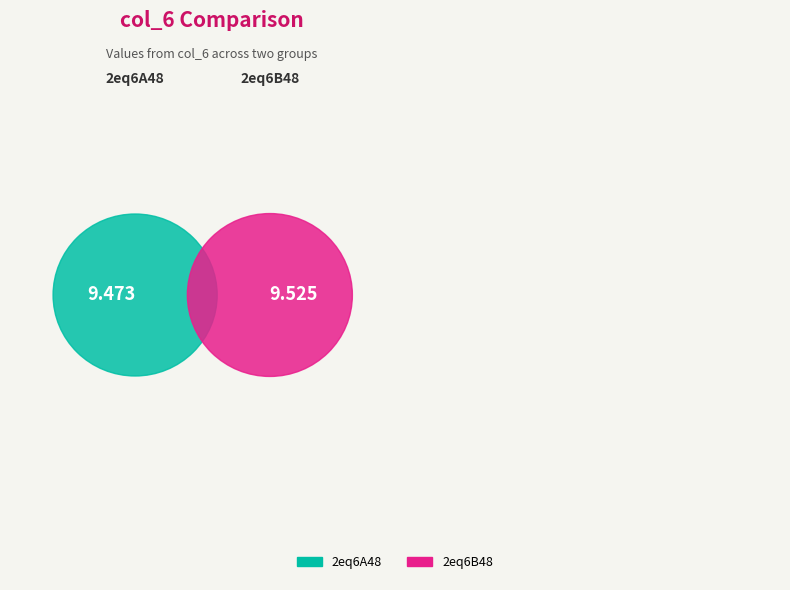

The 2eq6A48 slice represents 50% of the pie. True or false?

True